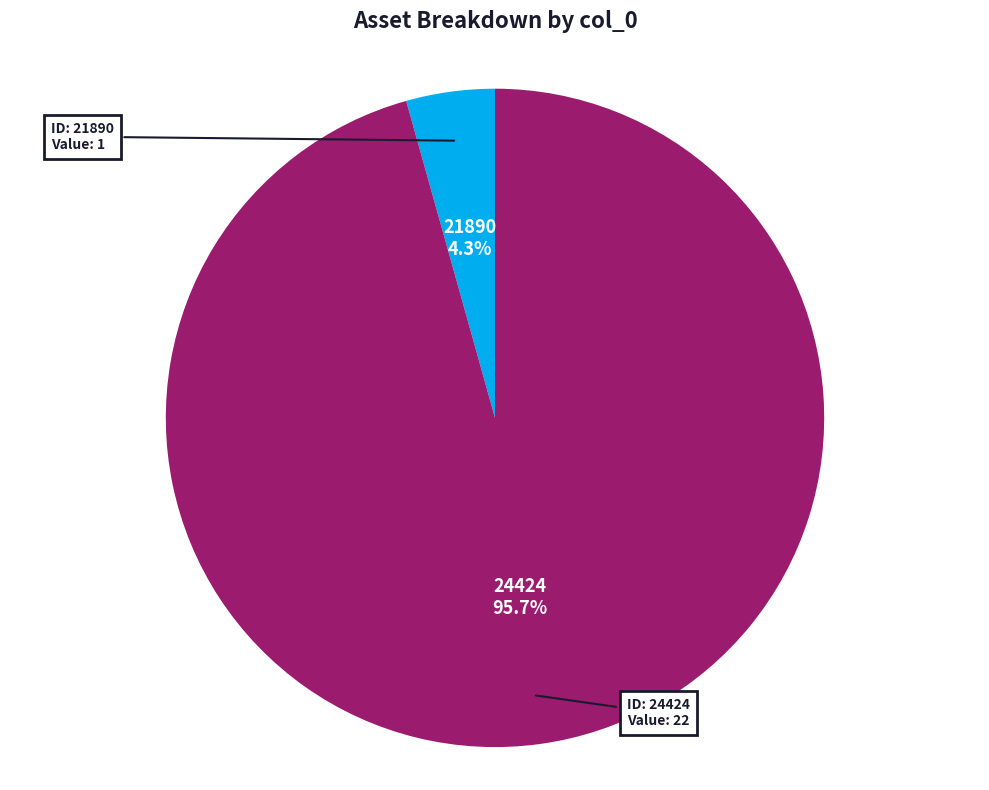

Is there a majority slice in this chart?

Yes